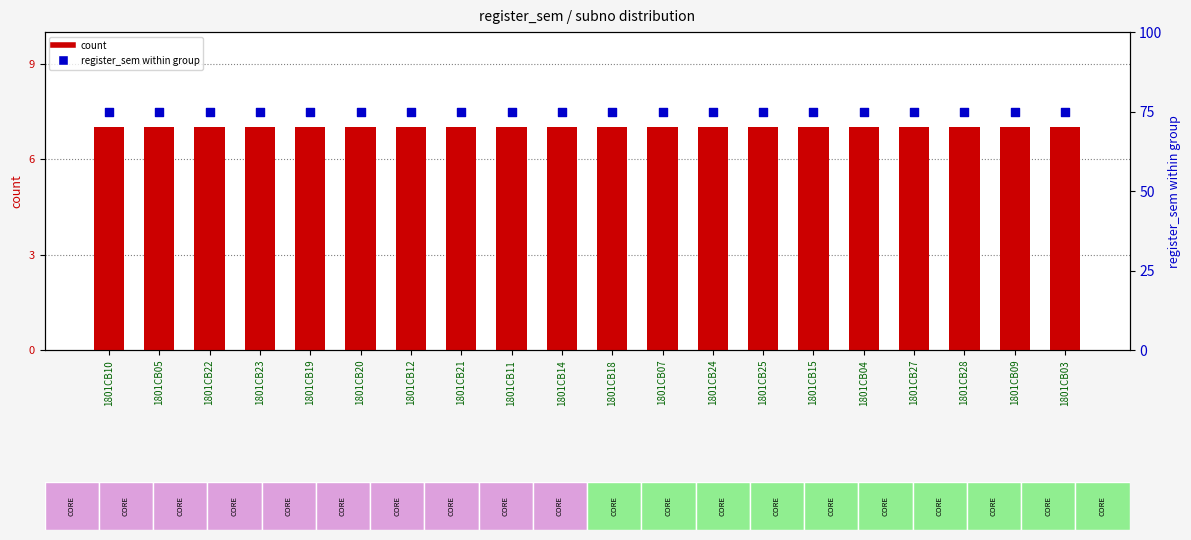

Which series contains the lowest Y value?

count